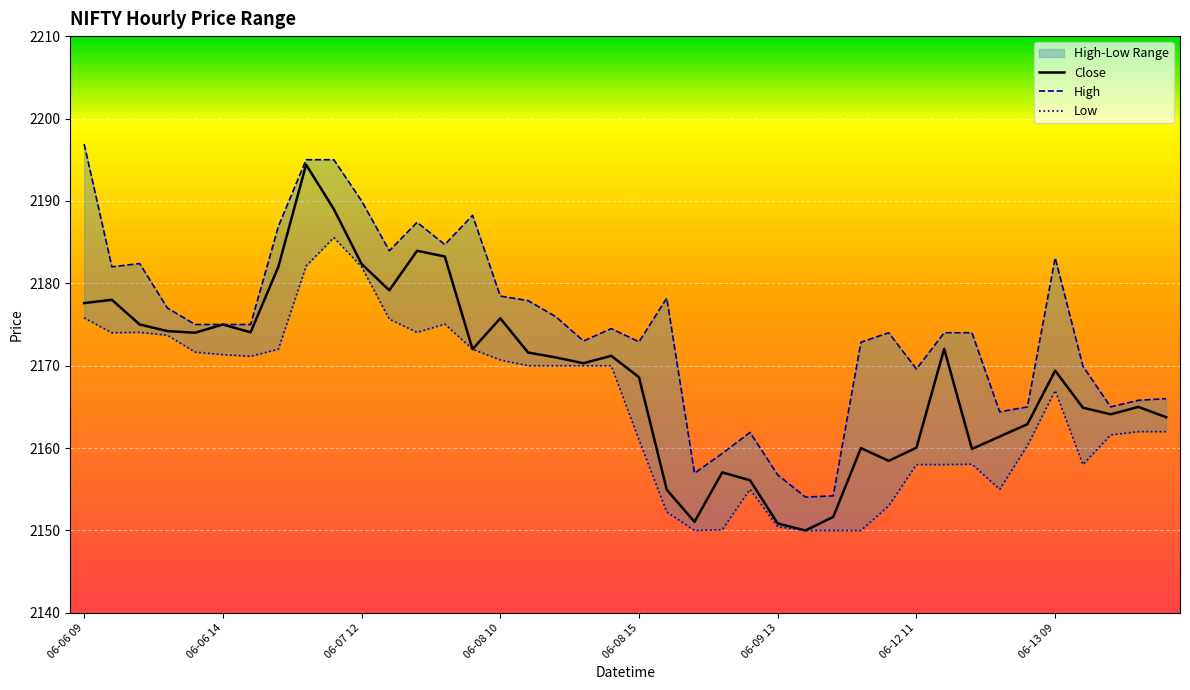

What is the spread (max minus min) of values at 14?

16.2